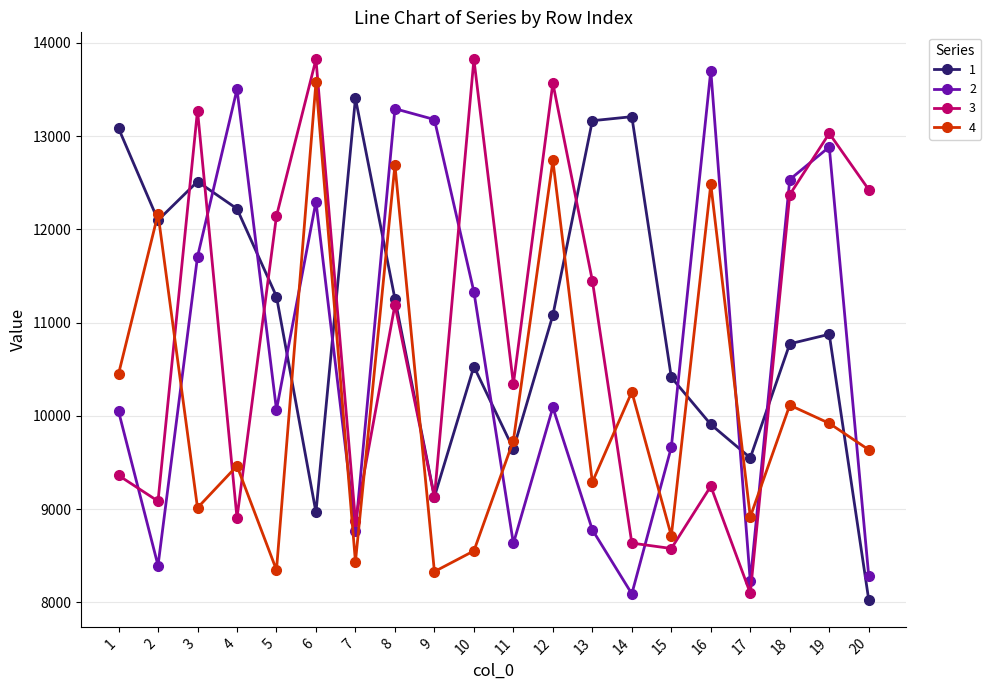

Which category has the lowest value across all series?

20